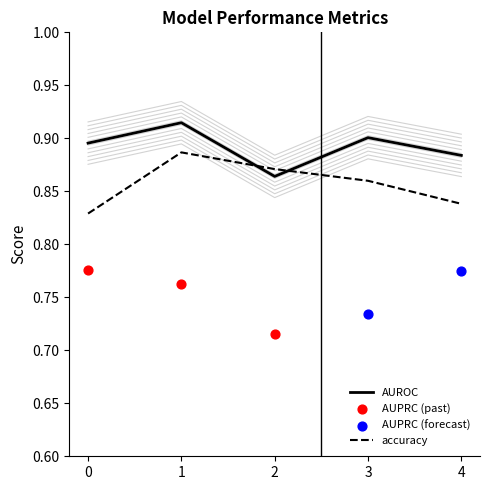

Is the value of accuracy at 4 greater than the value of AUROC at 1?

No